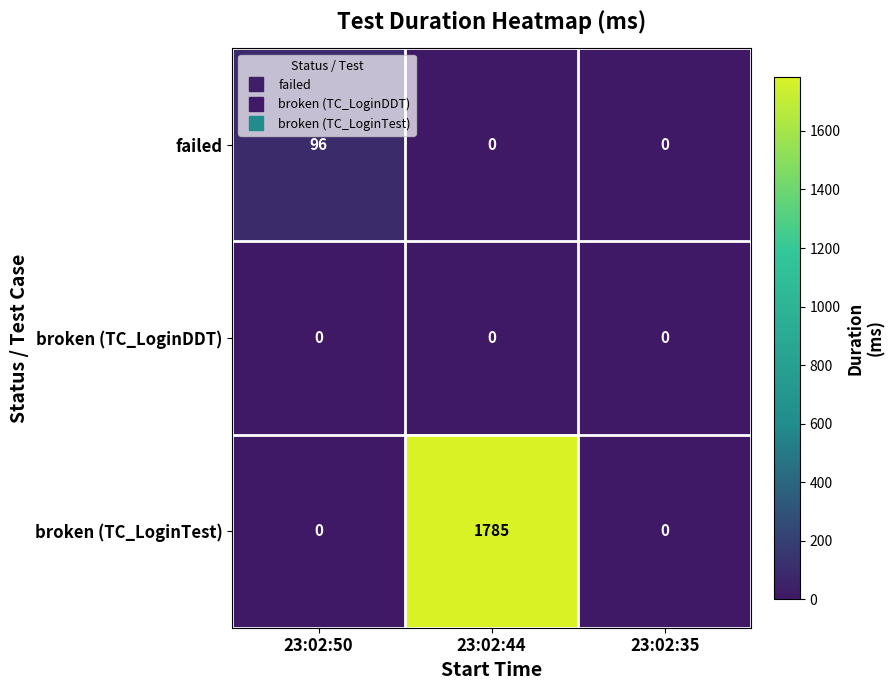

Reading left to right, list all the values displayed in this chart.

failed: 23:02:50=96	23:02:44=0	23:02:35=0
broken (TC_LoginDDT): 23:02:50=0	23:02:44=0	23:02:35=0
broken (TC_LoginTest): 23:02:50=0	23:02:44=1785	23:02:35=0